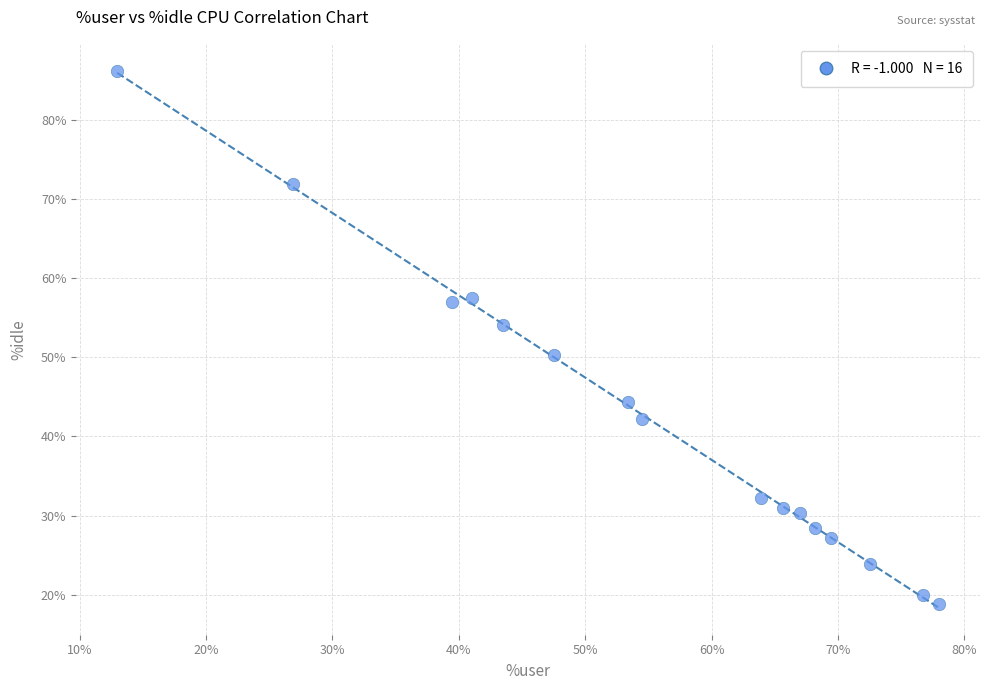

What is the range of X values (max minus min)?

65.0